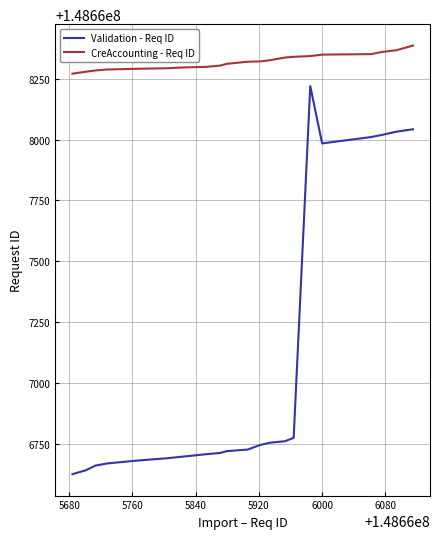

True or false: Validation - Req ID and CreAccounting - Req ID intersect in this chart.

False